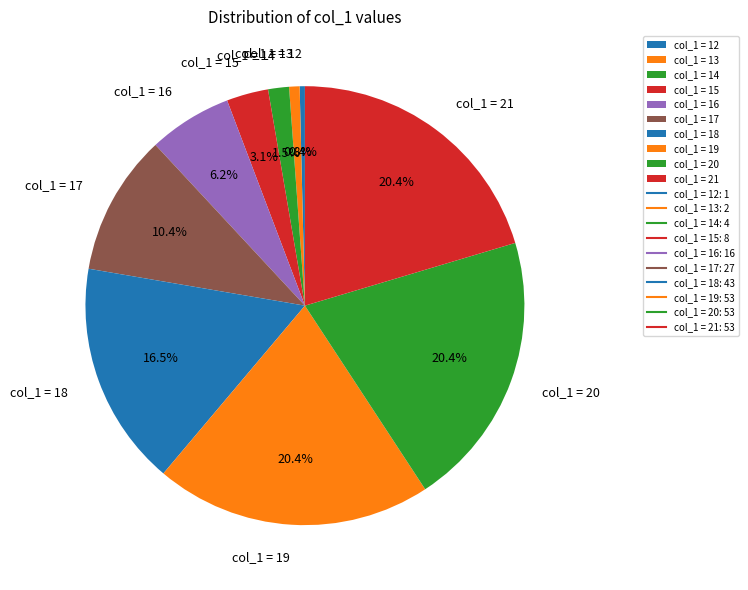

Do col_1 = 20 and col_1 = 14 together represent more than half of the pie?

No